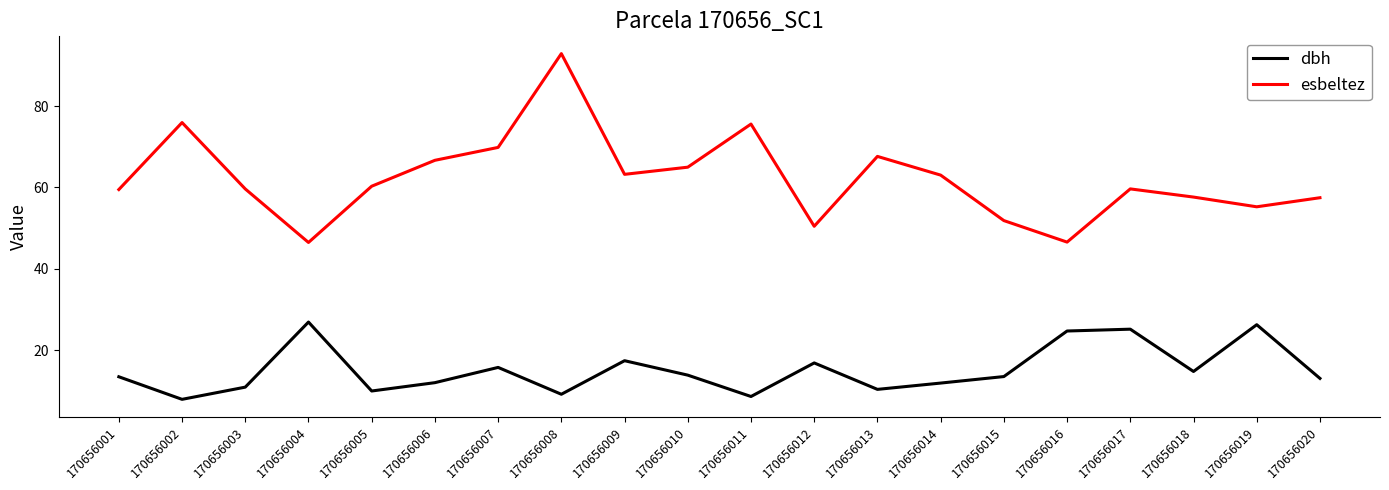

At how many categories does at least one series exceed 80?

1